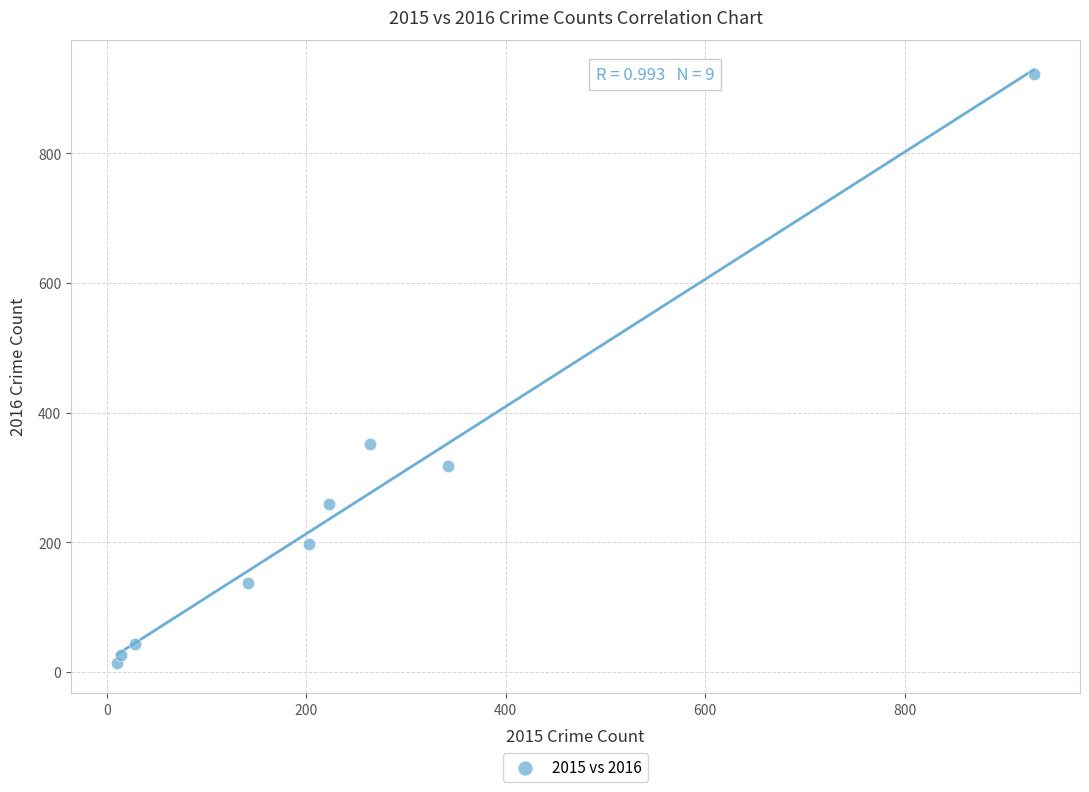

What is the average Y value?

252